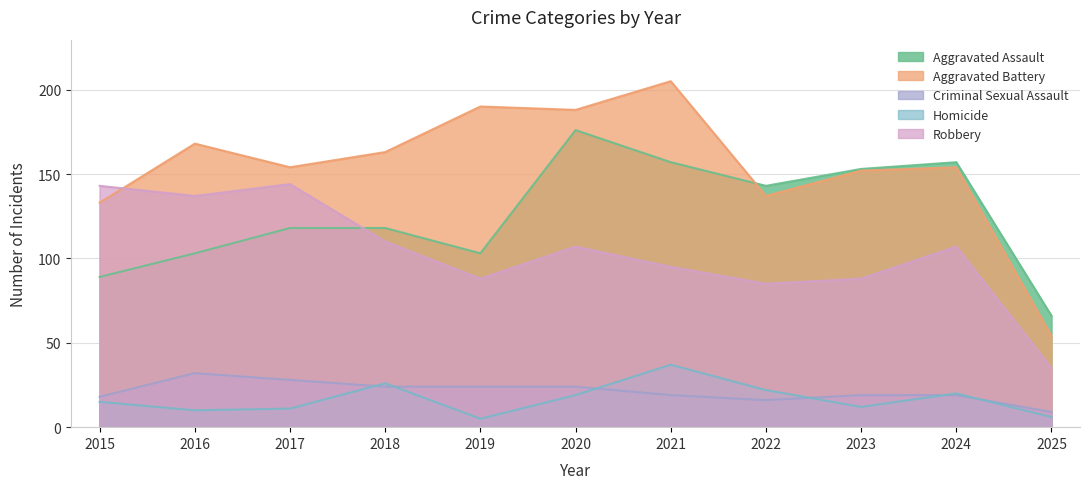

Rank the series at 2015 from lowest to highest value.

Homicide, Criminal Sexual Assault, Aggravated Assault, Aggravated Battery, Robbery